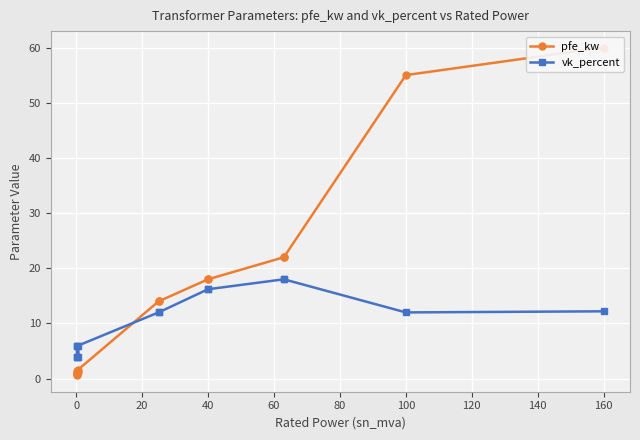

How many intersections are there between vk_percent and pfe_kw?

1